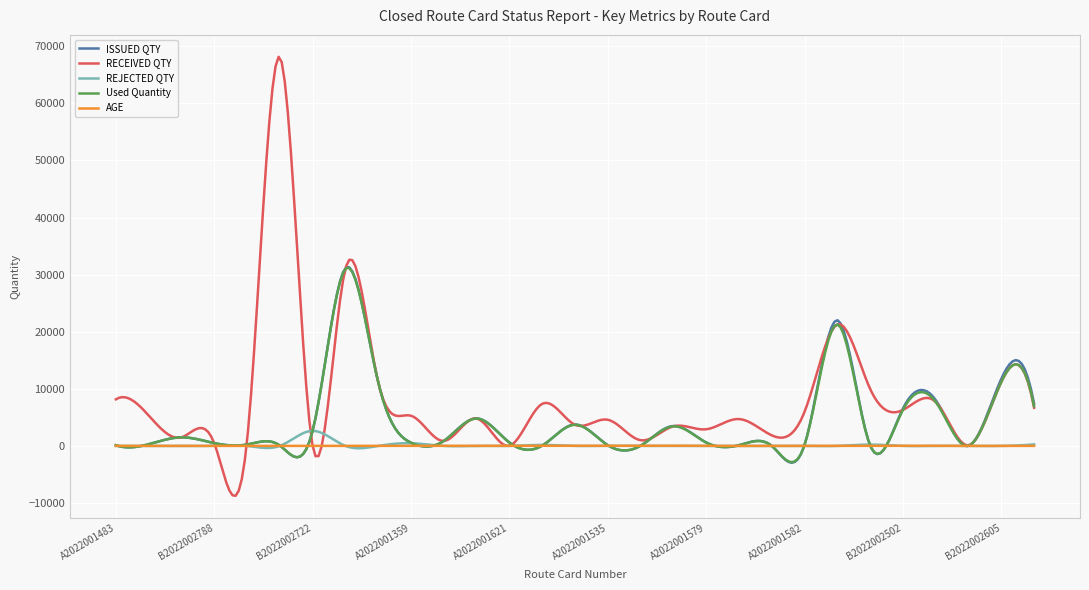

How many categories are shown in the chart?

300